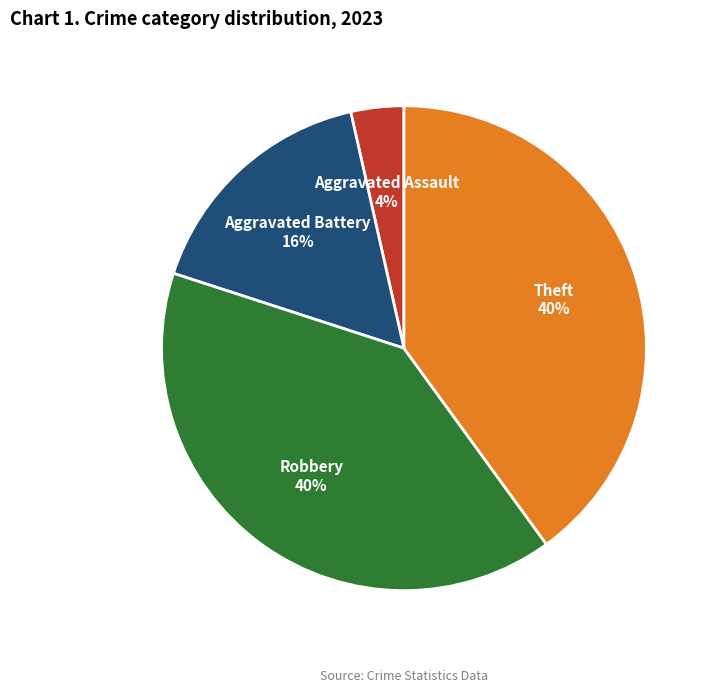

How many slices are in this pie chart?

4